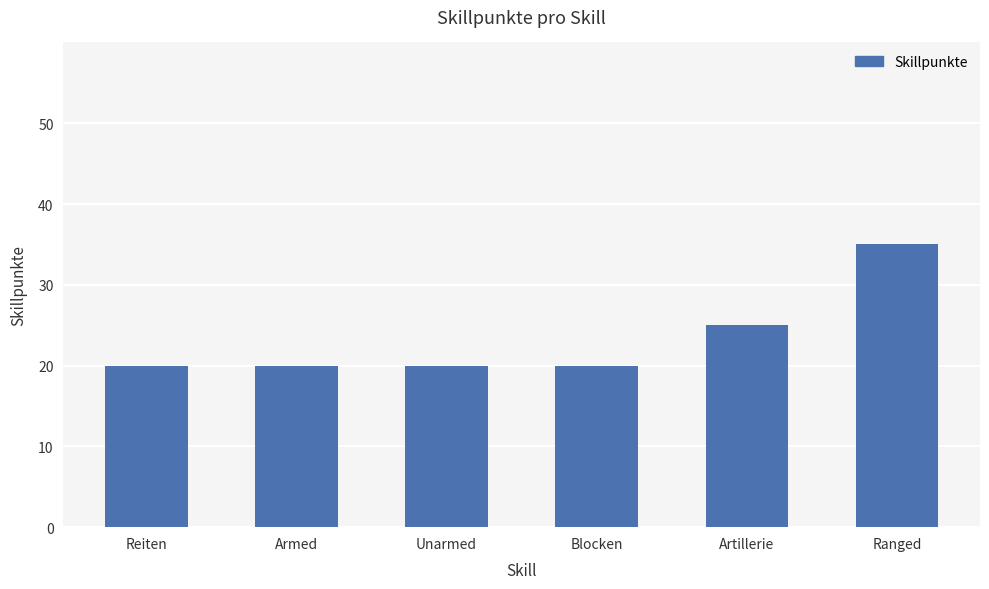

Reading left to right, extract all data points from this chart.

20	20	20	20	25	35